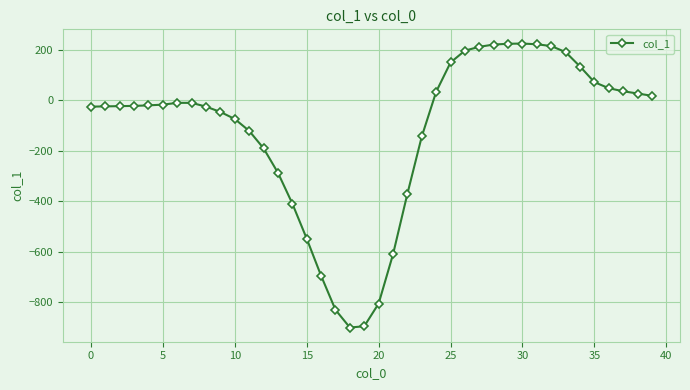

What is the maximum value shown in the chart?

225